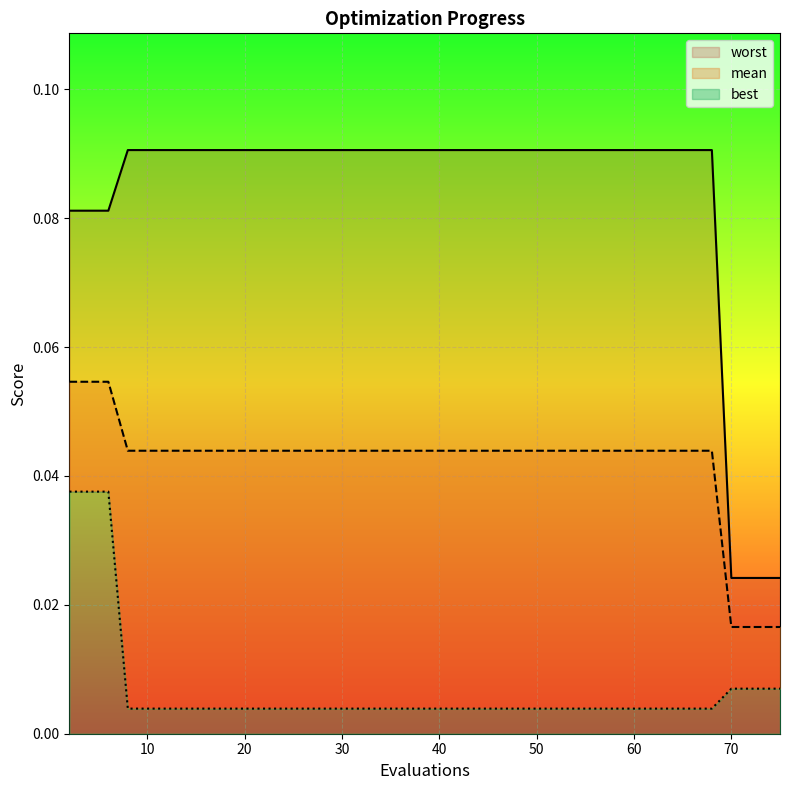

Reading left to right, extract all data points from this chart.

mean: 0.1	0.1	0.1	0.0	0.0	0.0	0.0	0.0	0.0	0.0	0.0	0.0	0.0	0.0	0.0	0.0	0.0	0.0
best: 0.0	0.0	0.0	0.0	0.0	0.0	0.0	0.0	0.0	0.0	0.0	0.0	0.0	0.0	0.0	0.0	0.0	0.0
worst: 0.1	0.1	0.1	0.1	0.1	0.1	0.1	0.1	0.1	0.1	0.1	0.1	0.1	0.1	0.0	0.0	0.0	0.0